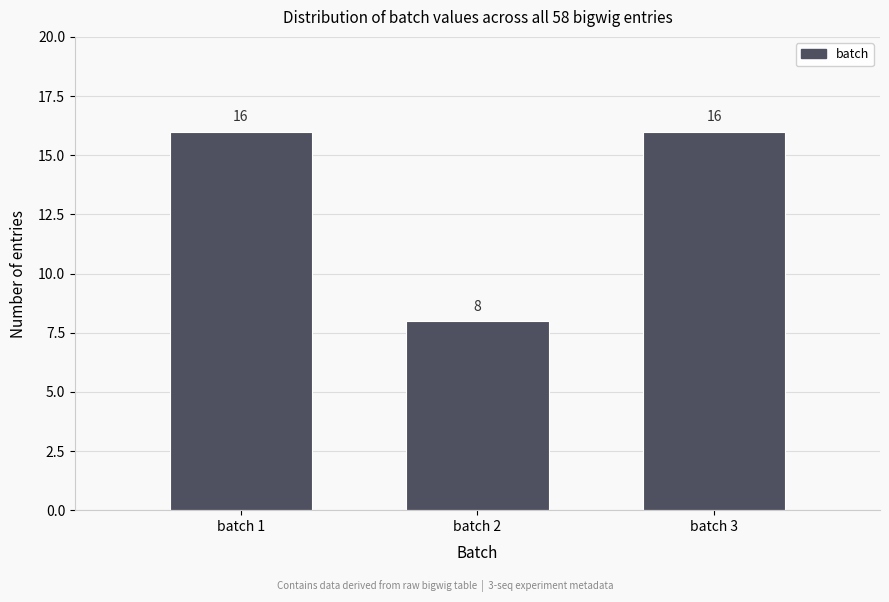

Reading right to left, list all the values displayed in this chart.

16	8	16